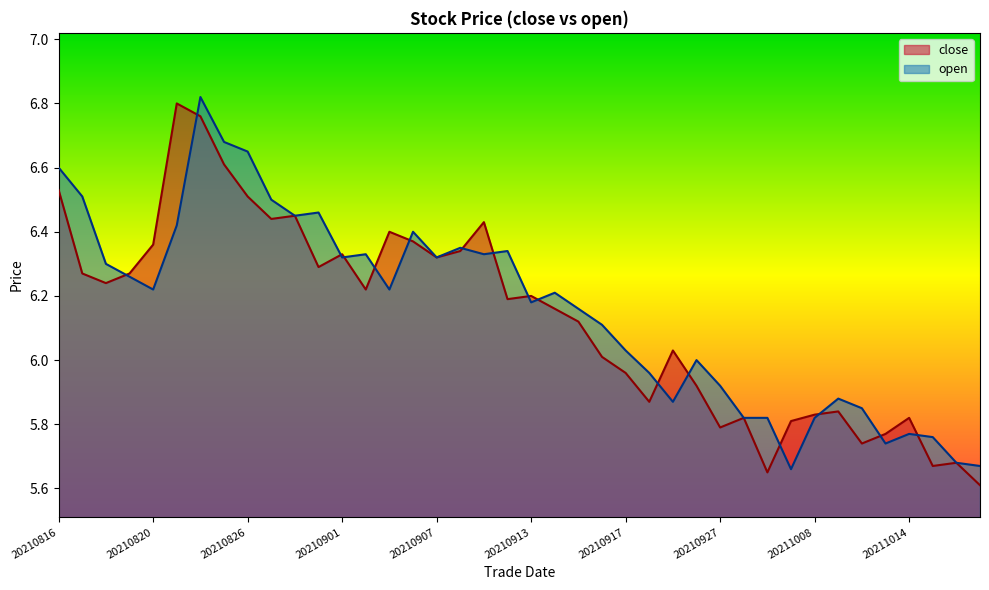

Between 20210929 and 20210907, which is larger?

20210907